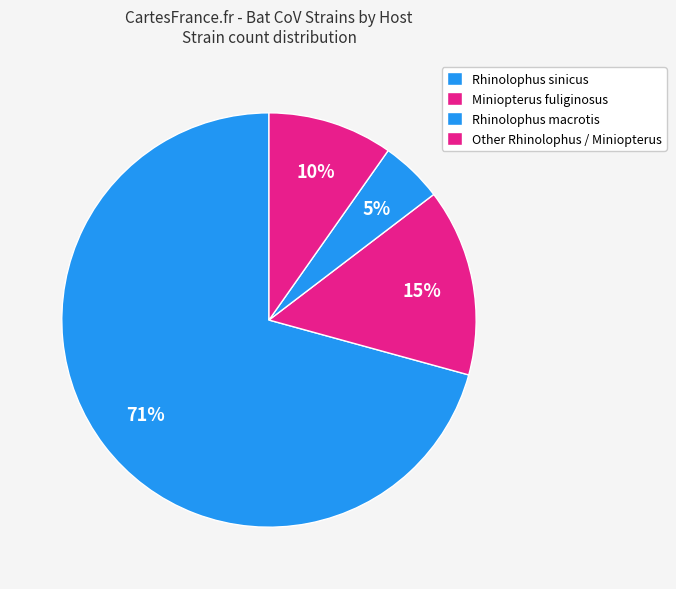

Count the number of slices in the pie.

4